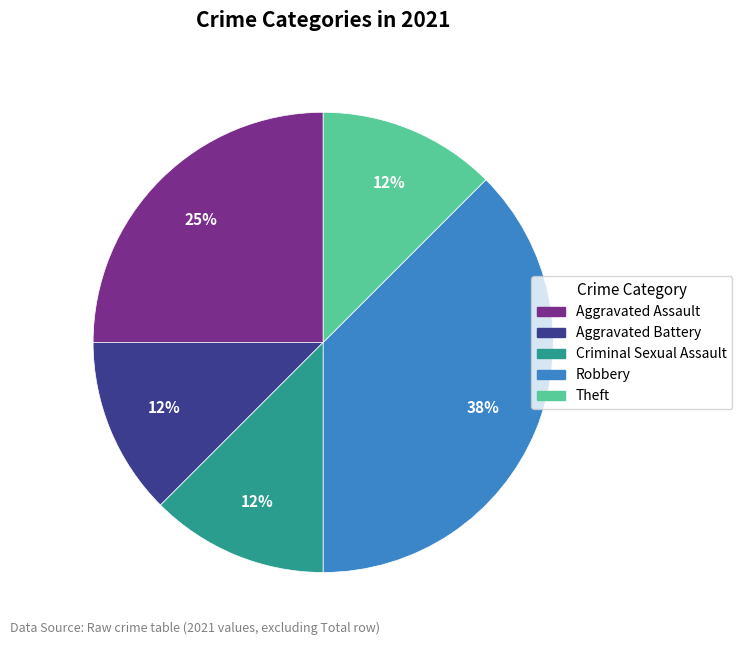

Is it true that Aggravated Assault is 16% of the pie?

False